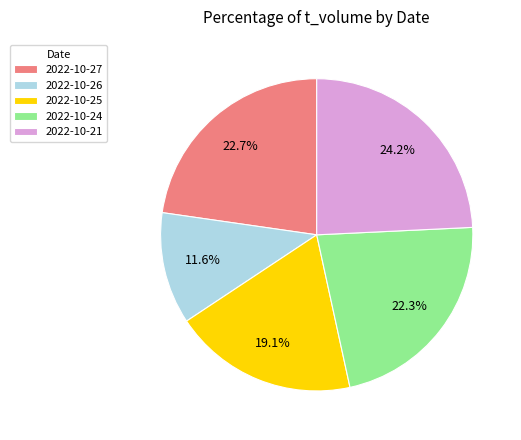

Is there any slice that represents more than half of the pie?

No